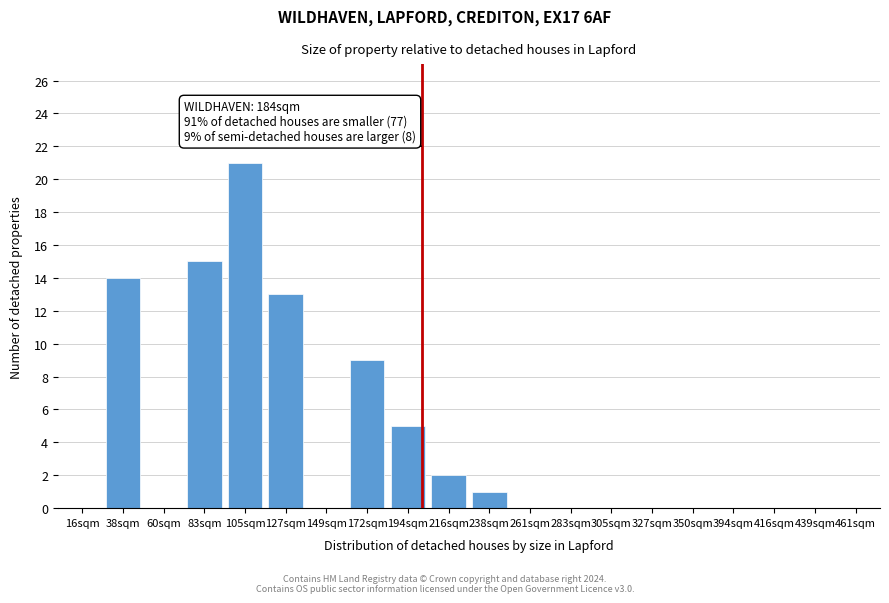

Reading left to right, extract all data points from this chart.

16sqm=0	38sqm=14	60sqm=0	83sqm=15	105sqm=21	127sqm=13	149sqm=0	172sqm=9	194sqm=5	216sqm=2	238sqm=1	261sqm=0	283sqm=0	305sqm=0	327sqm=0	350sqm=0	394sqm=0	416sqm=0	439sqm=0	461sqm=0